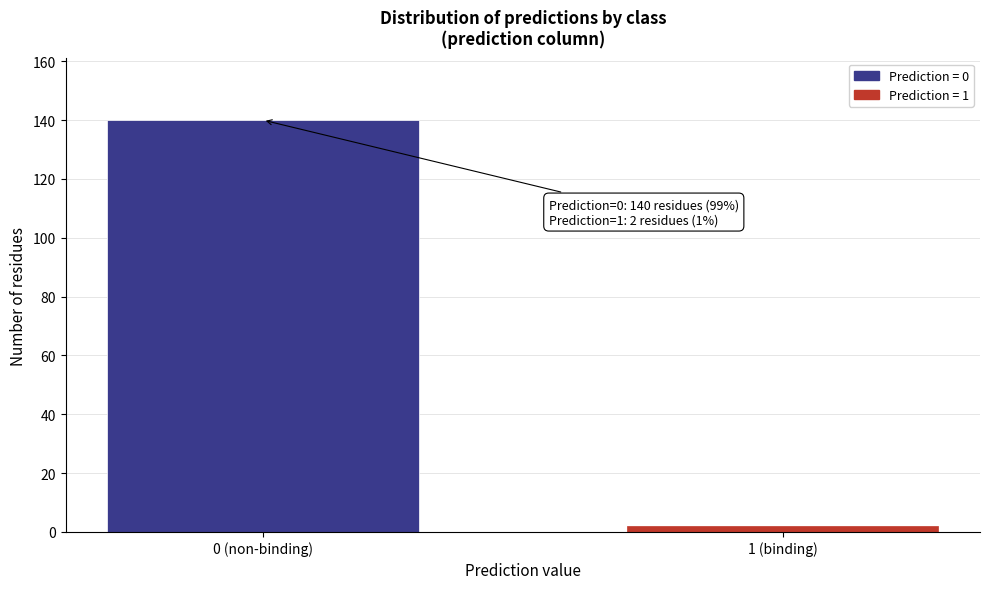

Reading left to right, list all the values displayed in this chart.

0 (non-binding)=140	1 (binding)=2